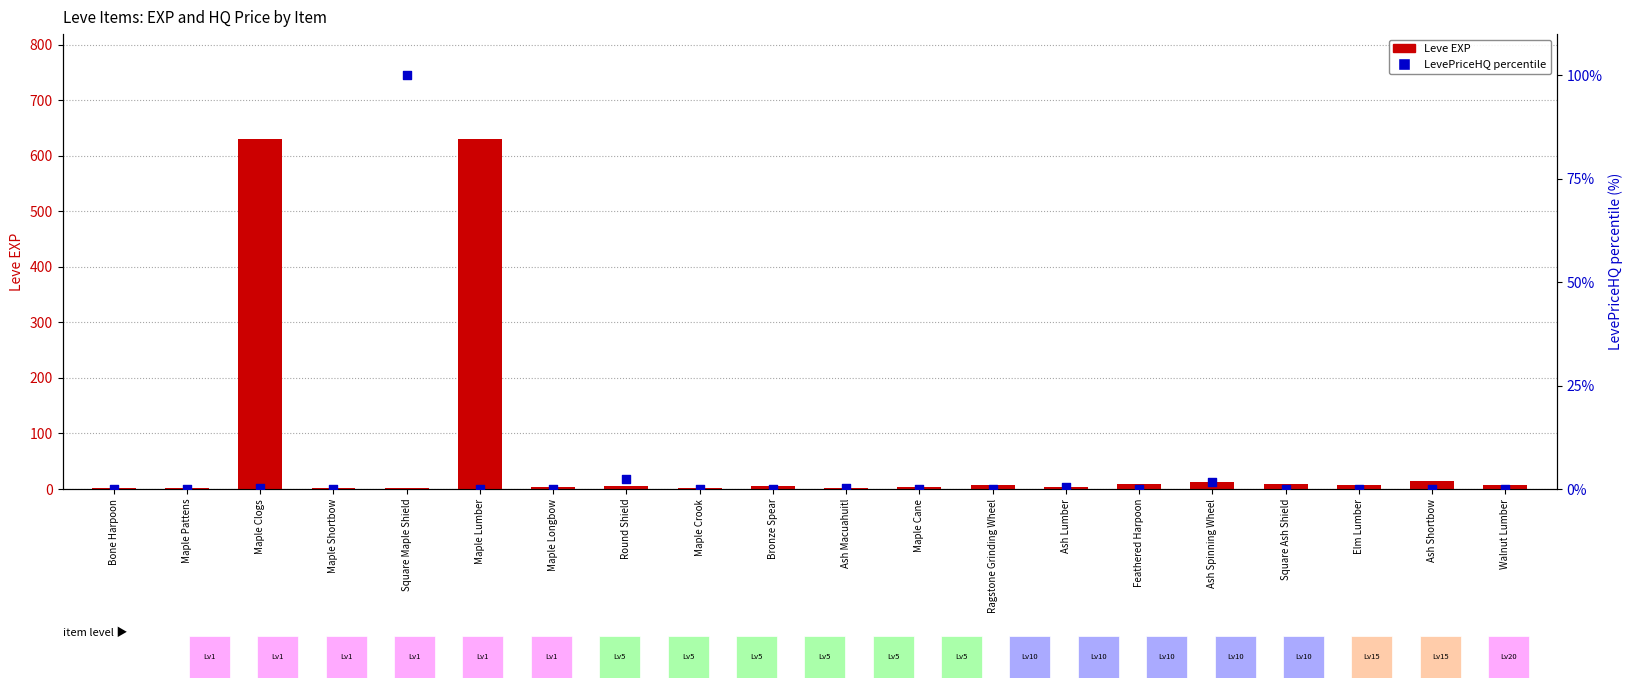

Which series reaches the maximum Y coordinate?

Leve EXP